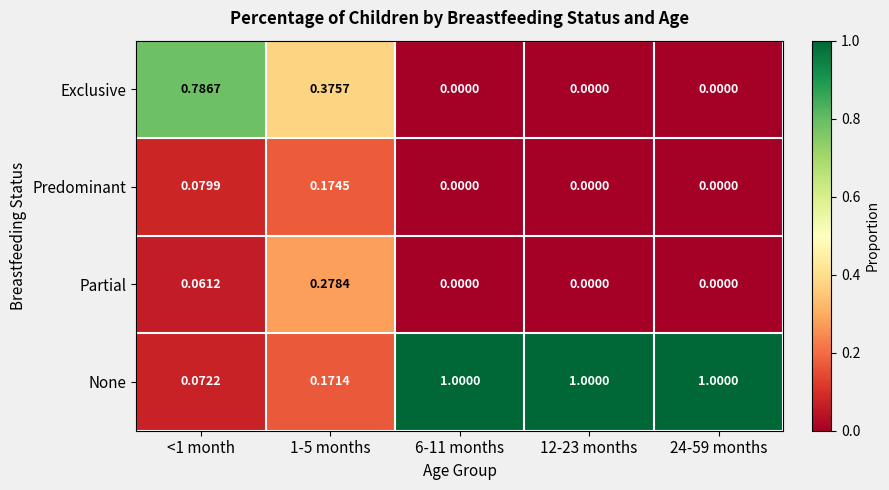

At how many categories does at least one series exceed 0?

5